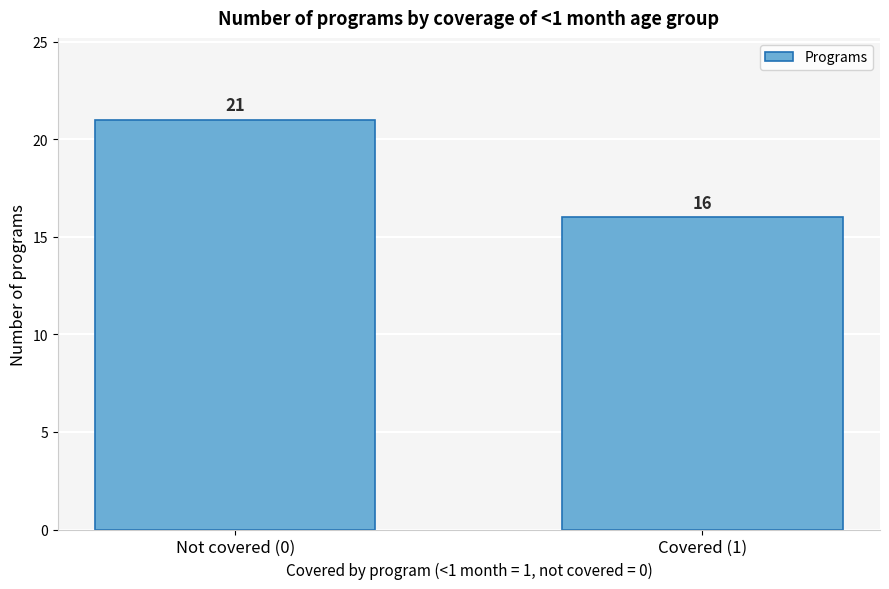

Reading right to left, extract all data points from this chart.

Covered (1)=16	Not covered (0)=21